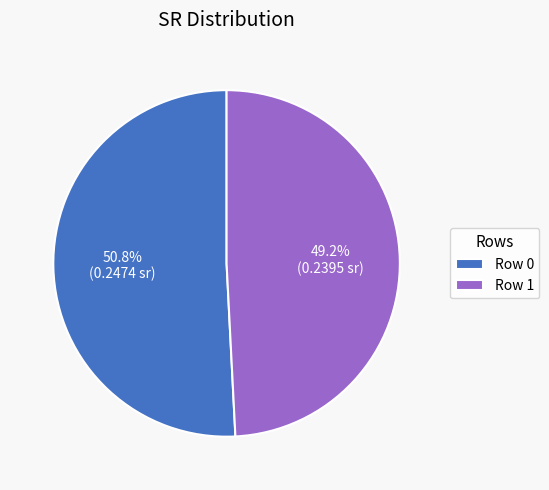

Rank the categories by value from lowest to highest.

Row 1, Row 0